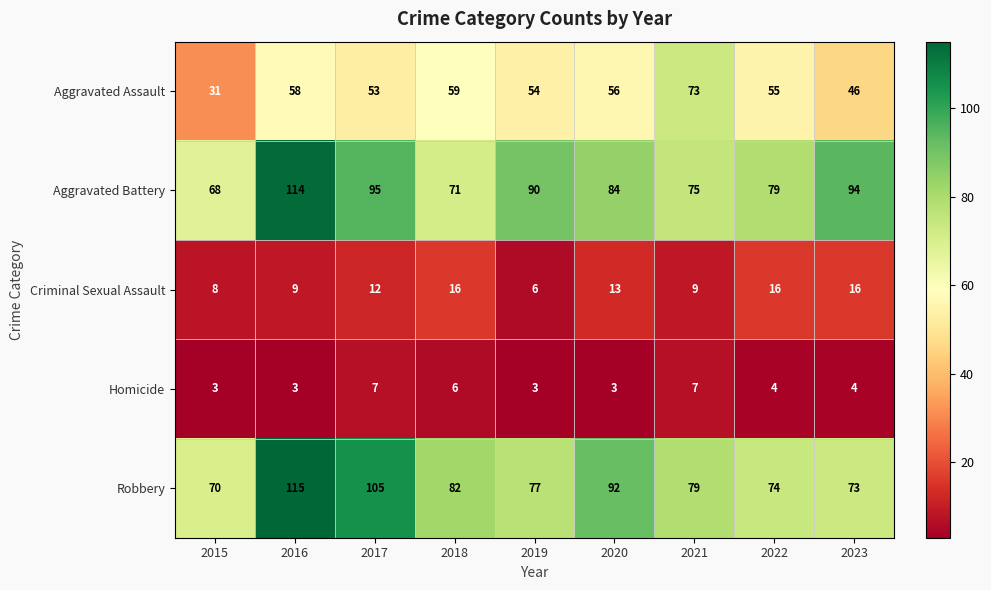

What is the smallest value displayed?

3